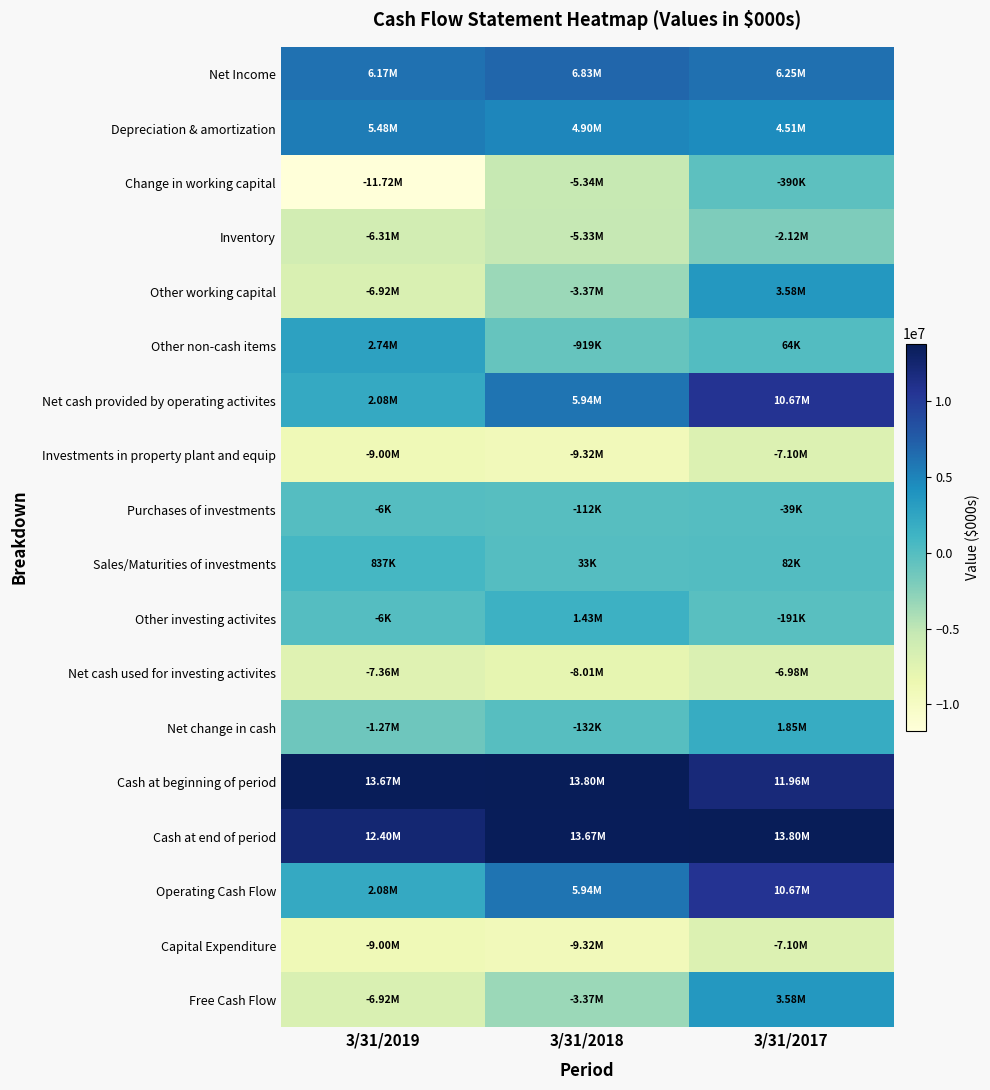

Between 3/31/2019 and 3/31/2017, which series saw the biggest shift?

Change in working capital